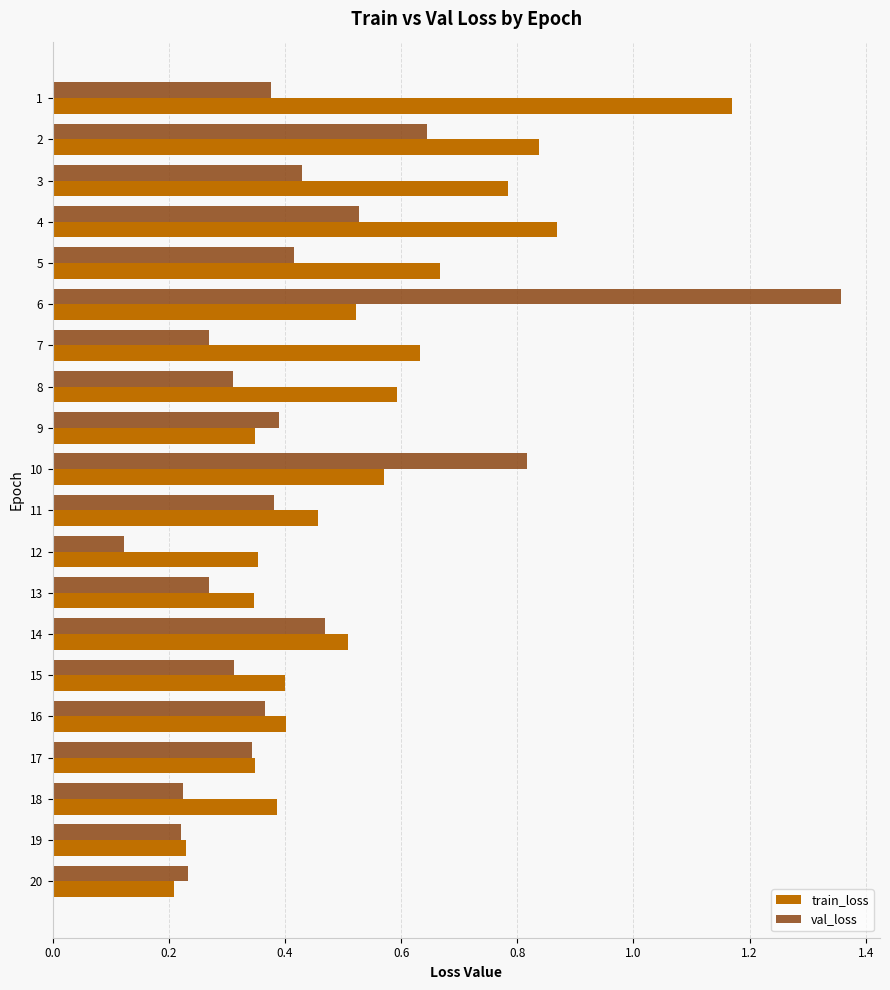

Is it true that val_loss equals 0.5 at 8?

False